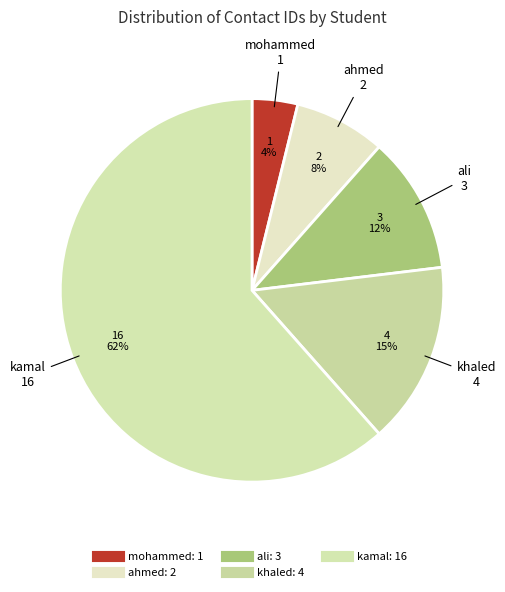

Does kamal represent more than half of the total?

Yes